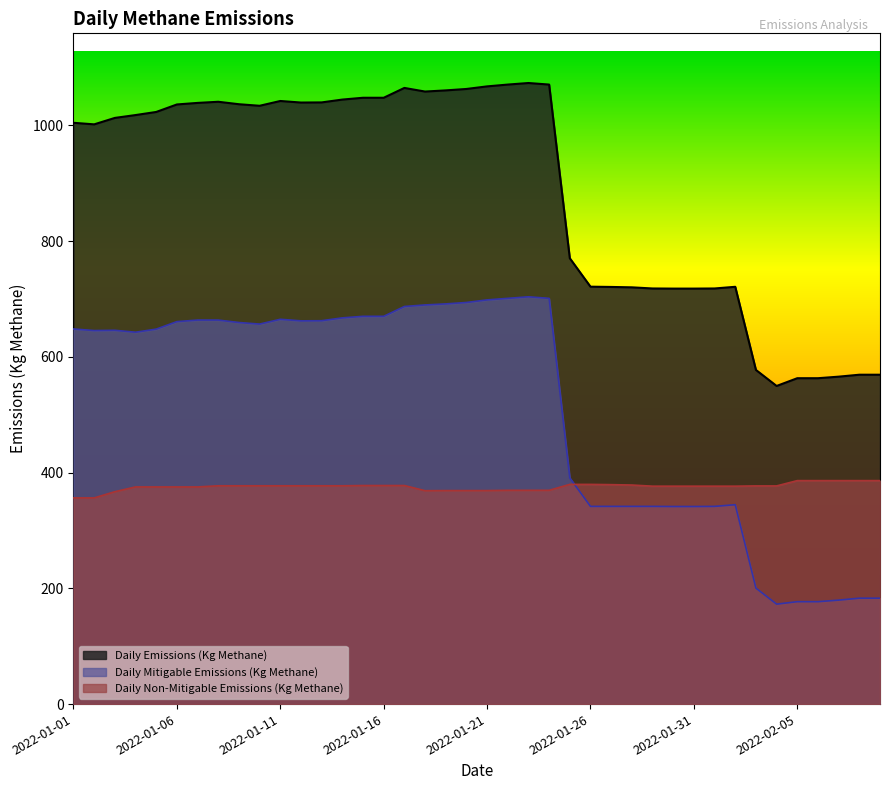

How many times do Daily Mitigable Emissions (Kg Methane) and Daily Non-Mitigable Emissions (Kg Methane) cross each other?

1